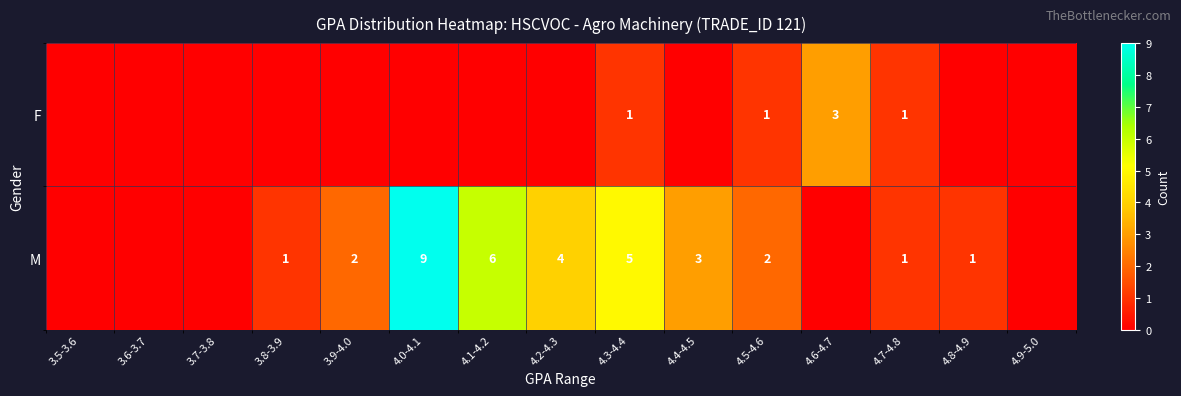

What is the total value across all series at 4.3-4.4?

6